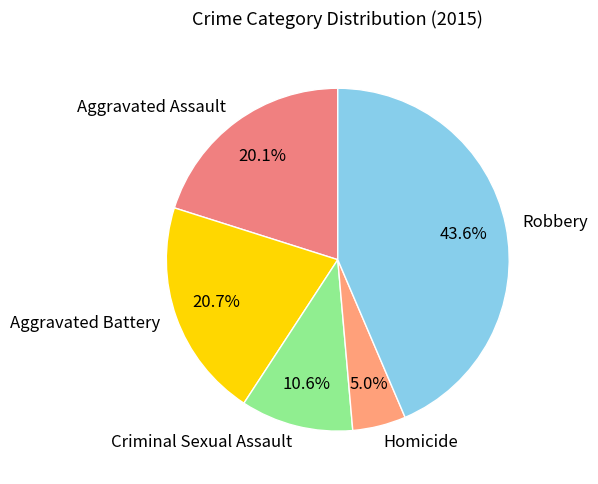

Which category has the smallest portion of the pie?

Homicide